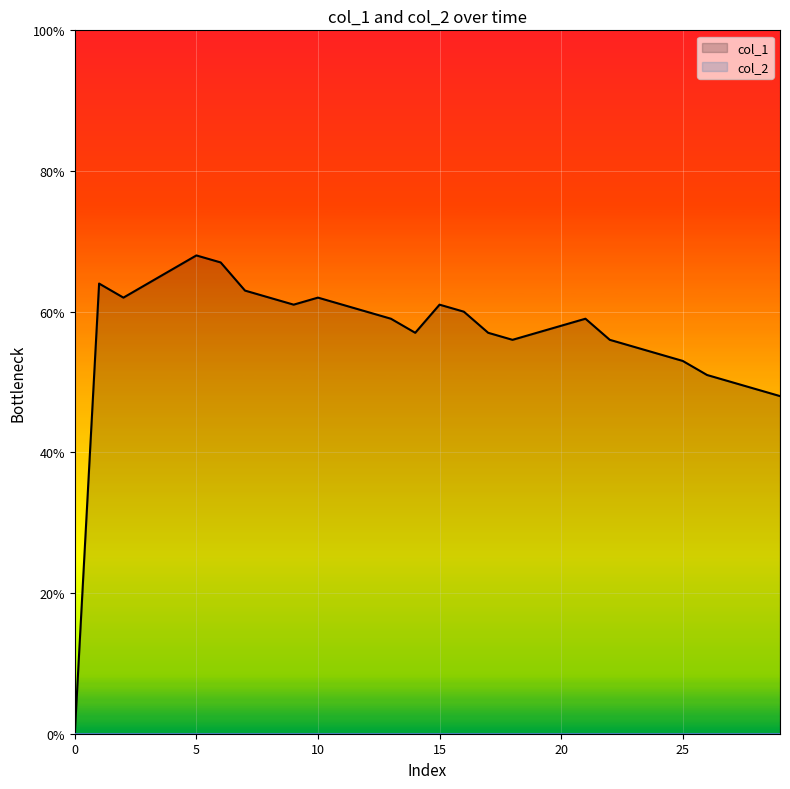

Which series has the largest range (max minus min)?

col_1